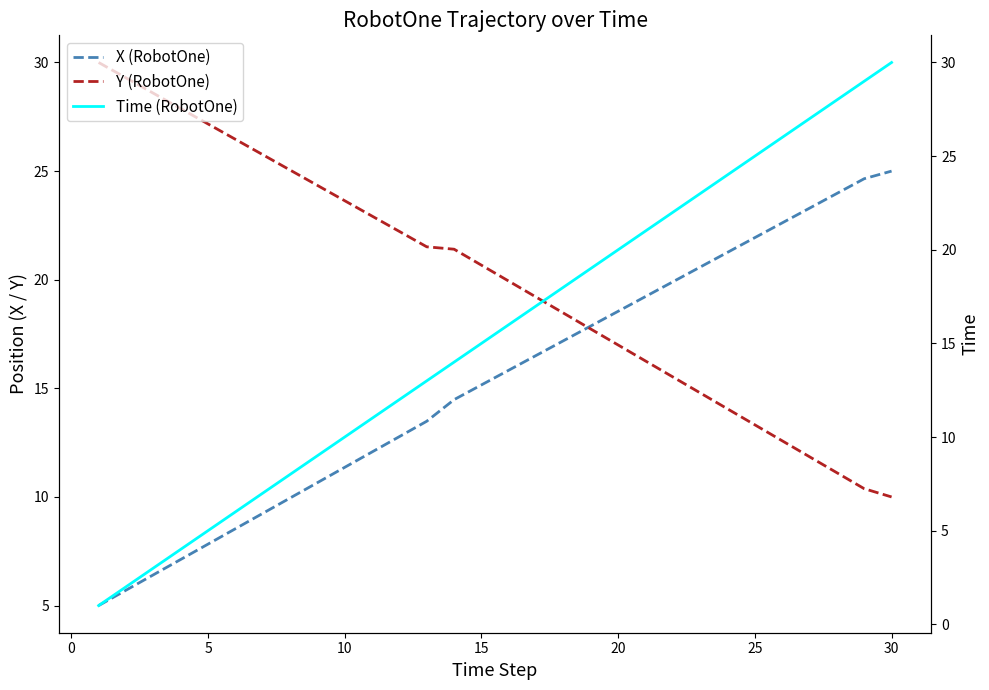

What is the average value of the Time (RobotOne) series?

15.5